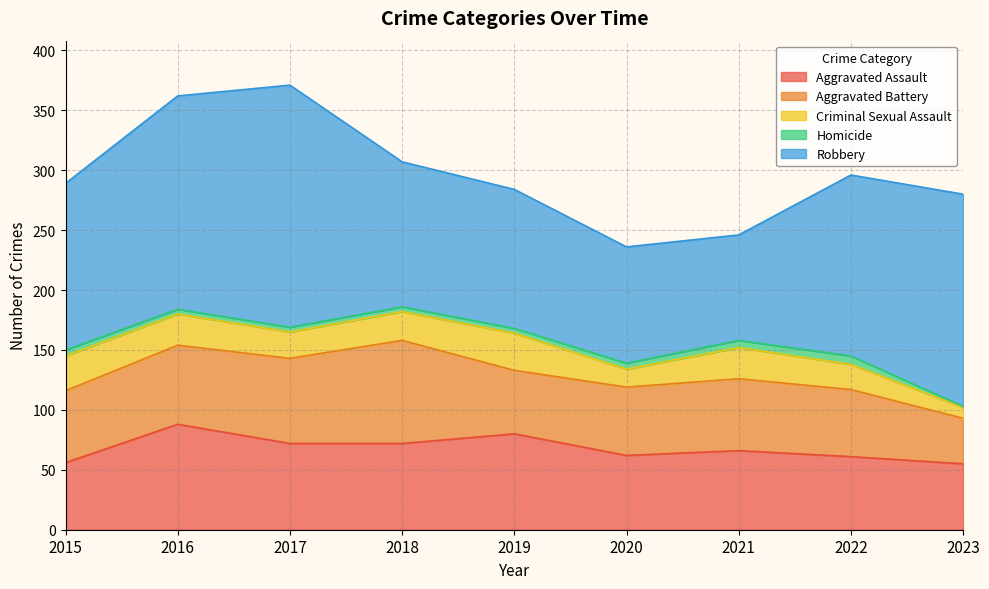

What is the spread (max minus min) of values at 2021?

82